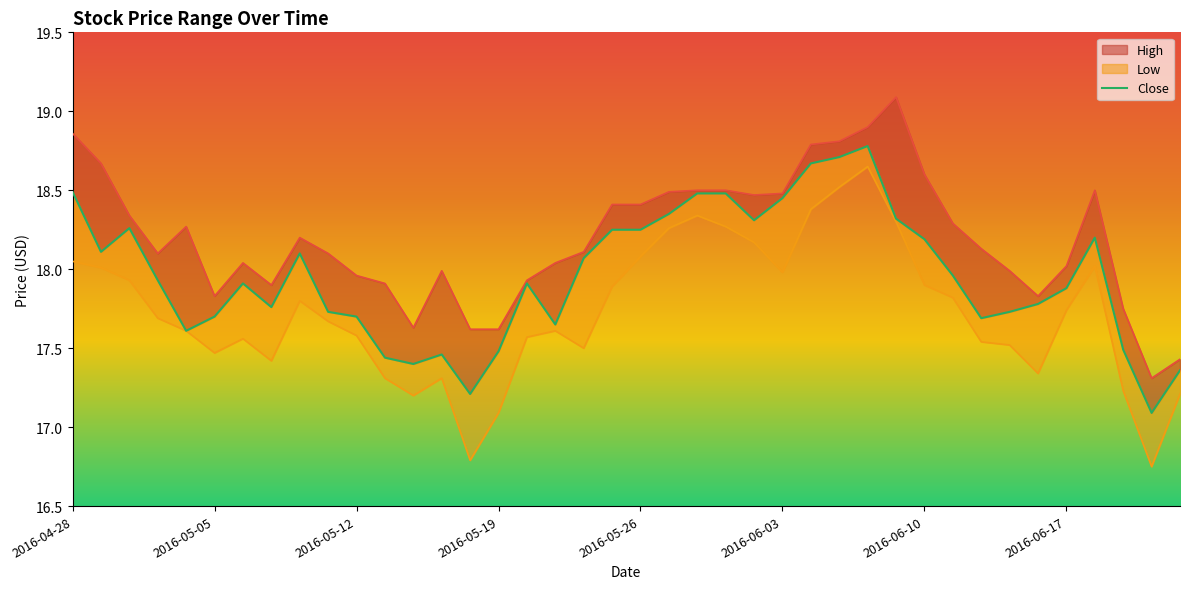

What is the difference between the maximum and minimum values?

1.7